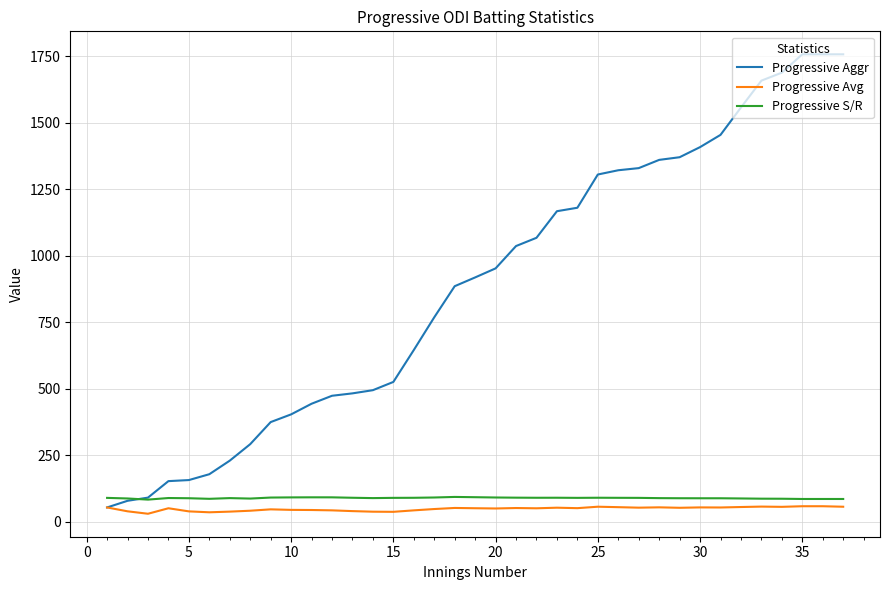

What is the difference between the maximum and minimum values in the Progressive S/R series?

10.1